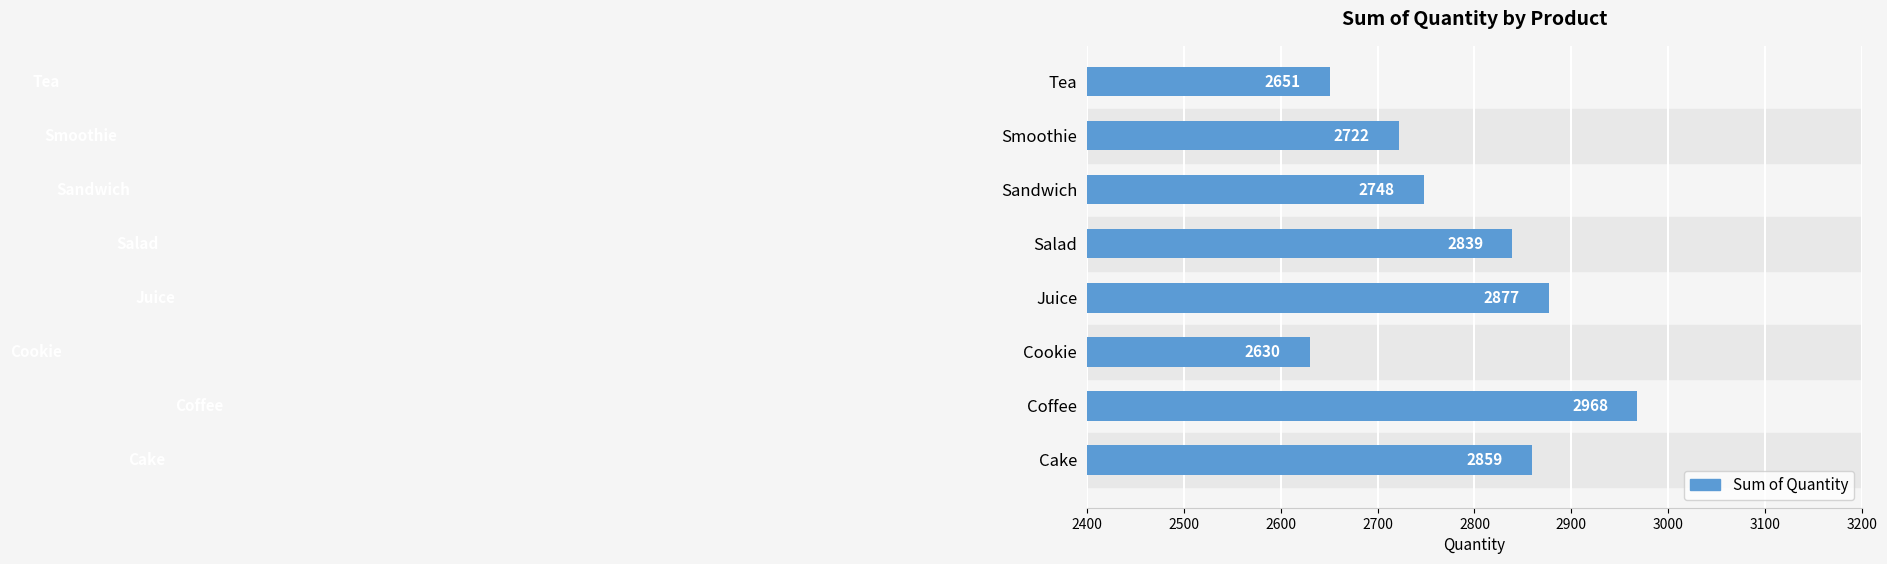

What is the sum of all values?

22294